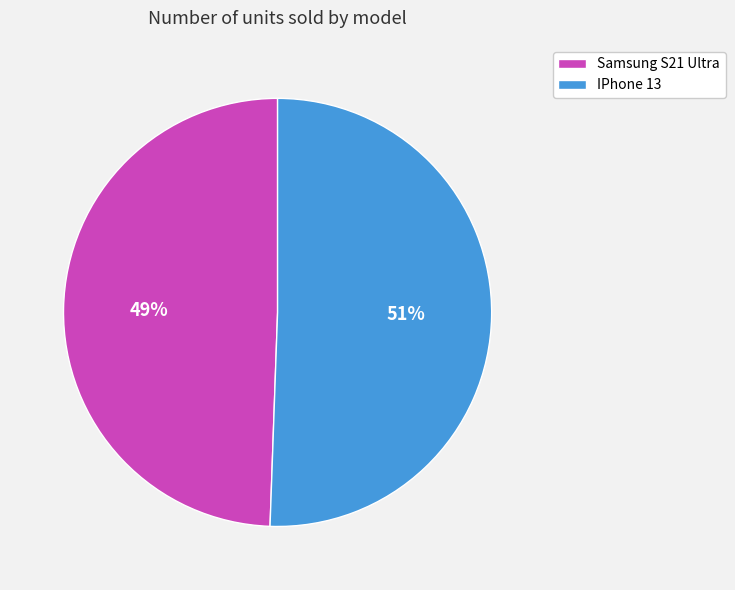

Which category has the smallest portion of the pie?

Samsung S21 Ultra